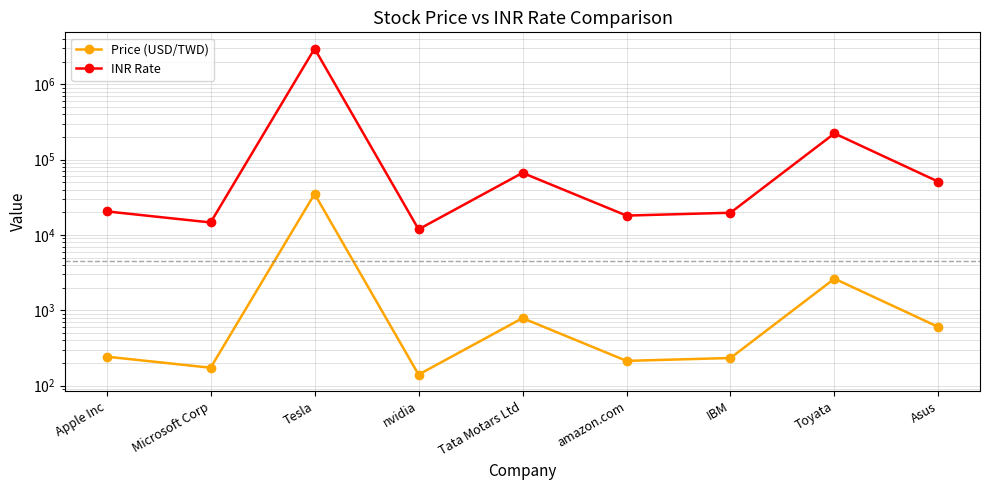

At which label does Price (USD/TWD) first exceed 242?

Apple Inc